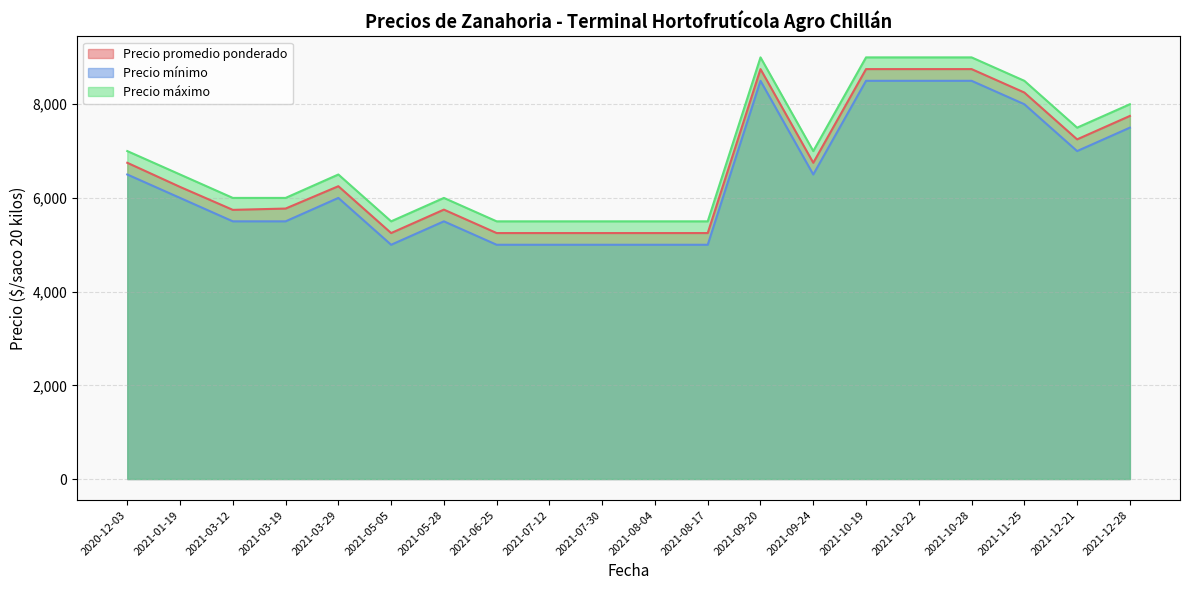

Which series has the largest total across all categories?

Precio máximo